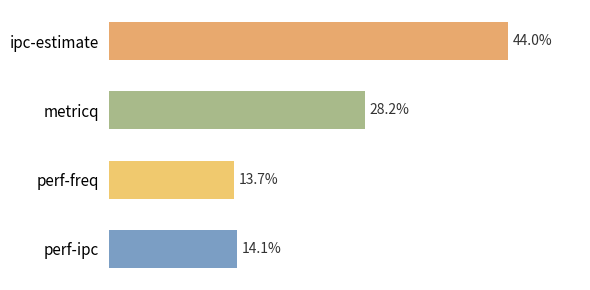

List the labels in order of value, largest first.

ipc-estimate, metricq, perf-ipc, perf-freq